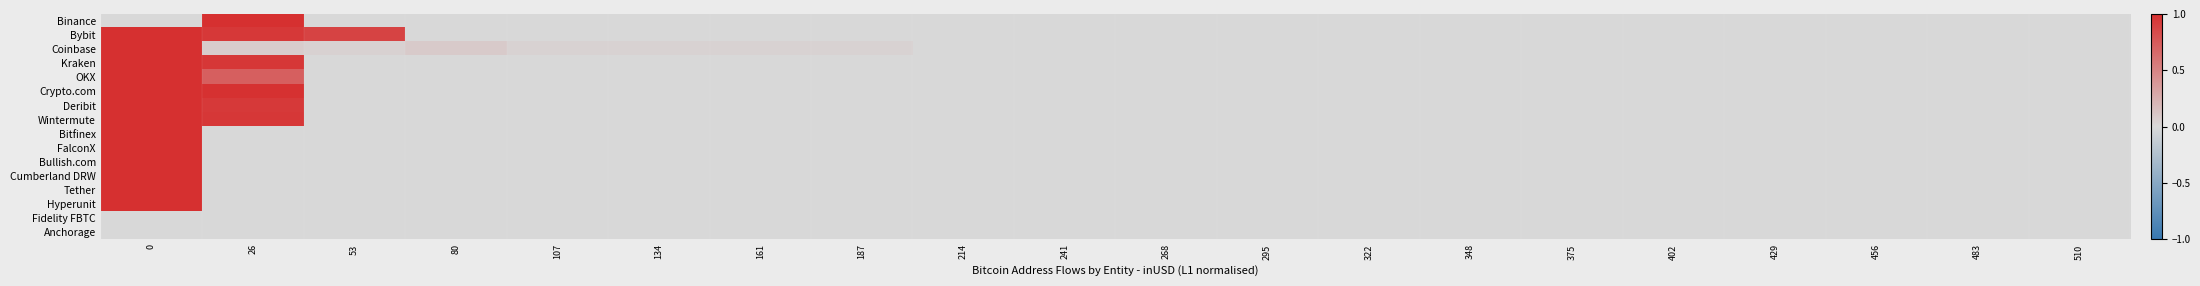

Reading left to right, transcribe all the data shown in this chart.

Binance: 0=0.0	26=1.0	53=0.0	80=0.0	107=0.0	134=0.0	161=0.0	187=0.0	214=0.0	241=0.0	268=0.0	295=0.0	322=0.0	348=0.0	375=0.0	402=0.0	429=0.0	456=0.0	483=0.0	510=0.0
Bybit: 0=1.0	26=1.0	53=0.9	80=0.0	107=0.0	134=0.0	161=0.0	187=0.0	214=0.0	241=0.0	268=0.0	295=0.0	322=0.0	348=0.0	375=0.0	402=0.0	429=0.0	456=0.0	483=0.0	510=0.0
Coinbase: 0=1.0	26=0.1	53=0.0	80=0.1	107=0.0	134=0.0	161=0.0	187=0.0	214=0.0	241=0.0	268=0.0	295=0.0	322=0.0	348=0.0	375=0.0	402=0.0	429=0.0	456=0.0	483=0.0	510=0.0
Kraken: 0=1.0	26=1.0	53=0.0	80=0.0	107=0.0	134=0.0	161=0.0	187=0.0	214=0.0	241=0.0	268=0.0	295=0.0	322=0.0	348=0.0	375=0.0	402=0.0	429=0.0	456=0.0	483=0.0	510=0.0
OKX: 0=1.0	26=0.7	53=0.0	80=0.0	107=0.0	134=0.0	161=0.0	187=0.0	214=0.0	241=0.0	268=0.0	295=0.0	322=0.0	348=0.0	375=0.0	402=0.0	429=0.0	456=0.0	483=0.0	510=0.0
Crypto.com: 0=1.0	26=1.0	53=0.0	80=0.0	107=0.0	134=0.0	161=0.0	187=0.0	214=0.0	241=0.0	268=0.0	295=0.0	322=0.0	348=0.0	375=0.0	402=0.0	429=0.0	456=0.0	483=0.0	510=0.0
Deribit: 0=1.0	26=0.9	53=0.0	80=0.0	107=0.0	134=0.0	161=0.0	187=0.0	214=0.0	241=0.0	268=0.0	295=0.0	322=0.0	348=0.0	375=0.0	402=0.0	429=0.0	456=0.0	483=0.0	510=0.0
Wintermute: 0=1.0	26=1.0	53=0.0	80=0.0	107=0.0	134=0.0	161=0.0	187=0.0	214=0.0	241=0.0	268=0.0	295=0.0	322=0.0	348=0.0	375=0.0	402=0.0	429=0.0	456=0.0	483=0.0	510=0.0
Bitfinex: 0=1.0	26=0.0	53=0.0	80=0.0	107=0.0	134=0.0	161=0.0	187=0.0	214=0.0	241=0.0	268=0.0	295=0.0	322=0.0	348=0.0	375=0.0	402=0.0	429=0.0	456=0.0	483=0.0	510=0.0
FalconX: 0=1.0	26=0.0	53=0.0	80=0.0	107=0.0	134=0.0	161=0.0	187=0.0	214=0.0	241=0.0	268=0.0	295=0.0	322=0.0	348=0.0	375=0.0	402=0.0	429=0.0	456=0.0	483=0.0	510=0.0
Bullish.com: 0=1.0	26=0.0	53=0.0	80=0.0	107=0.0	134=0.0	161=0.0	187=0.0	214=0.0	241=0.0	268=0.0	295=0.0	322=0.0	348=0.0	375=0.0	402=0.0	429=0.0	456=0.0	483=0.0	510=0.0
Cumberland DRW: 0=1.0	26=0.0	53=0.0	80=0.0	107=0.0	134=0.0	161=0.0	187=0.0	214=0.0	241=0.0	268=0.0	295=0.0	322=0.0	348=0.0	375=0.0	402=0.0	429=0.0	456=0.0	483=0.0	510=0.0
Tether: 0=1.0	26=0.0	53=0.0	80=0.0	107=0.0	134=0.0	161=0.0	187=0.0	214=0.0	241=0.0	268=0.0	295=0.0	322=0.0	348=0.0	375=0.0	402=0.0	429=0.0	456=0.0	483=0.0	510=0.0
Hyperunit: 0=1.0	26=0.0	53=0.0	80=0.0	107=0.0	134=0.0	161=0.0	187=0.0	214=0.0	241=0.0	268=0.0	295=0.0	322=0.0	348=0.0	375=0.0	402=0.0	429=0.0	456=0.0	483=0.0	510=0.0
Fidelity FBTC: 0=0.0	26=0.0	53=0.0	80=0.0	107=0.0	134=0.0	161=0.0	187=0.0	214=0.0	241=0.0	268=0.0	295=0.0	322=0.0	348=0.0	375=0.0	402=0.0	429=0.0	456=0.0	483=0.0	510=0.0
Anchorage: 0=0.0	26=0.0	53=0.0	80=0.0	107=0.0	134=0.0	161=0.0	187=0.0	214=0.0	241=0.0	268=0.0	295=0.0	322=0.0	348=0.0	375=0.0	402=0.0	429=0.0	456=0.0	483=0.0	510=0.0